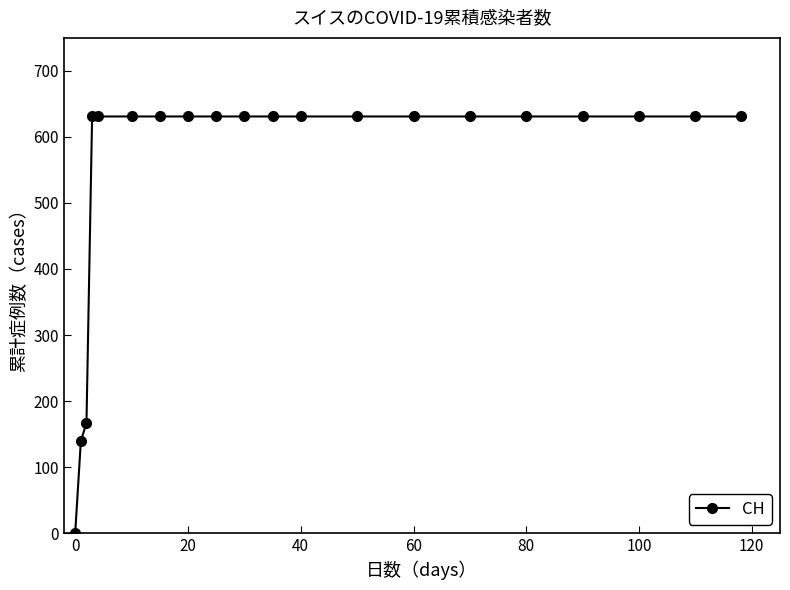

Count the number of data series in this chart.

1